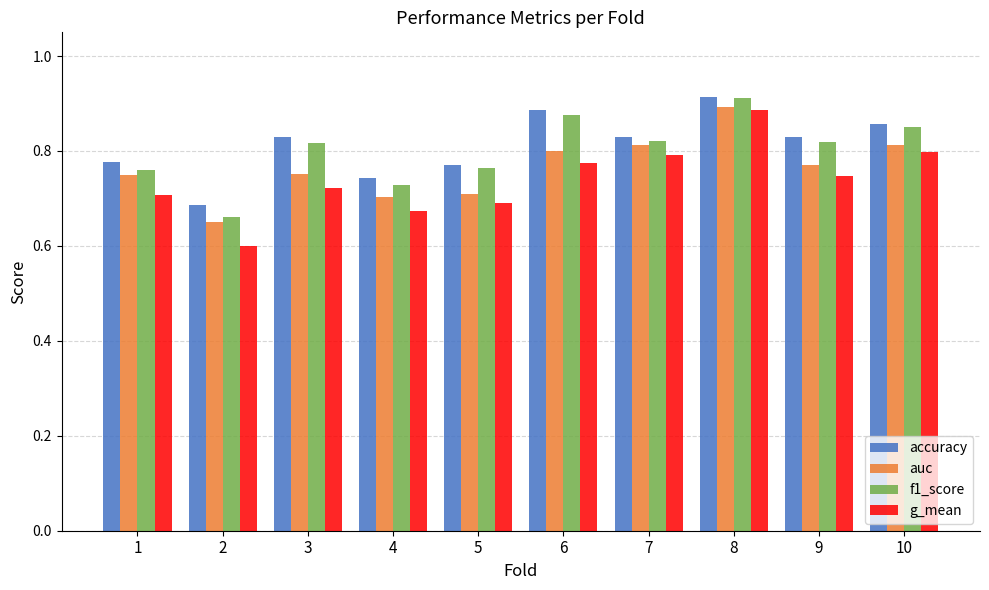

What are all the series names shown in the legend?

accuracy, auc, f1_score, g_mean